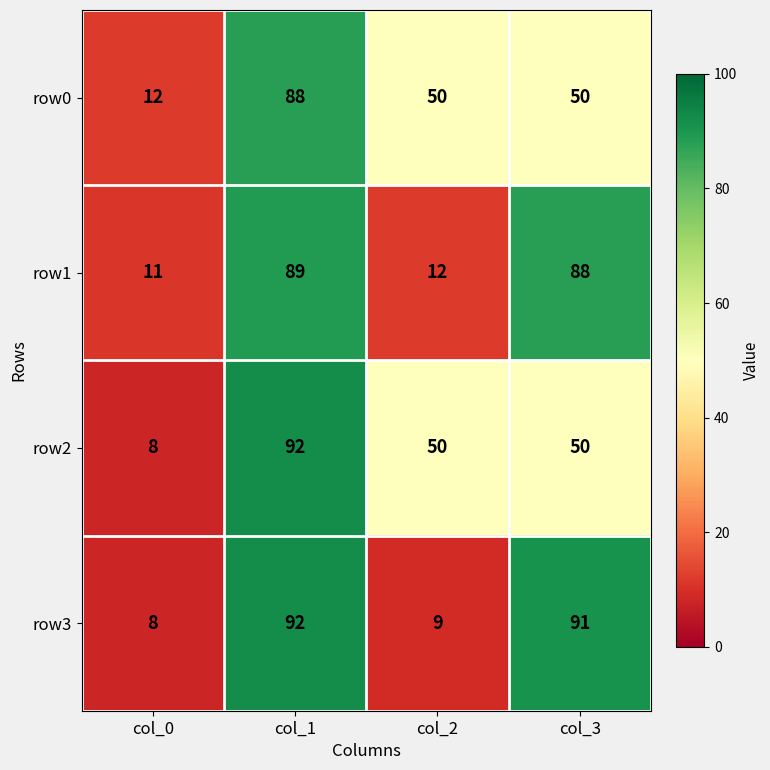

True or false: row2 has a value of 92 at col_1.

True